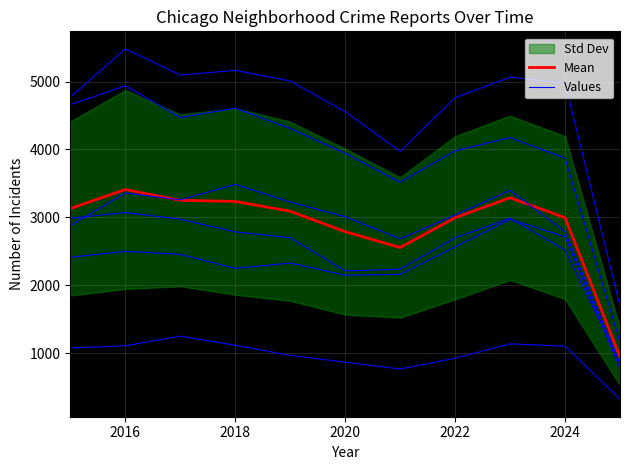

What position from the left is 2016?

2